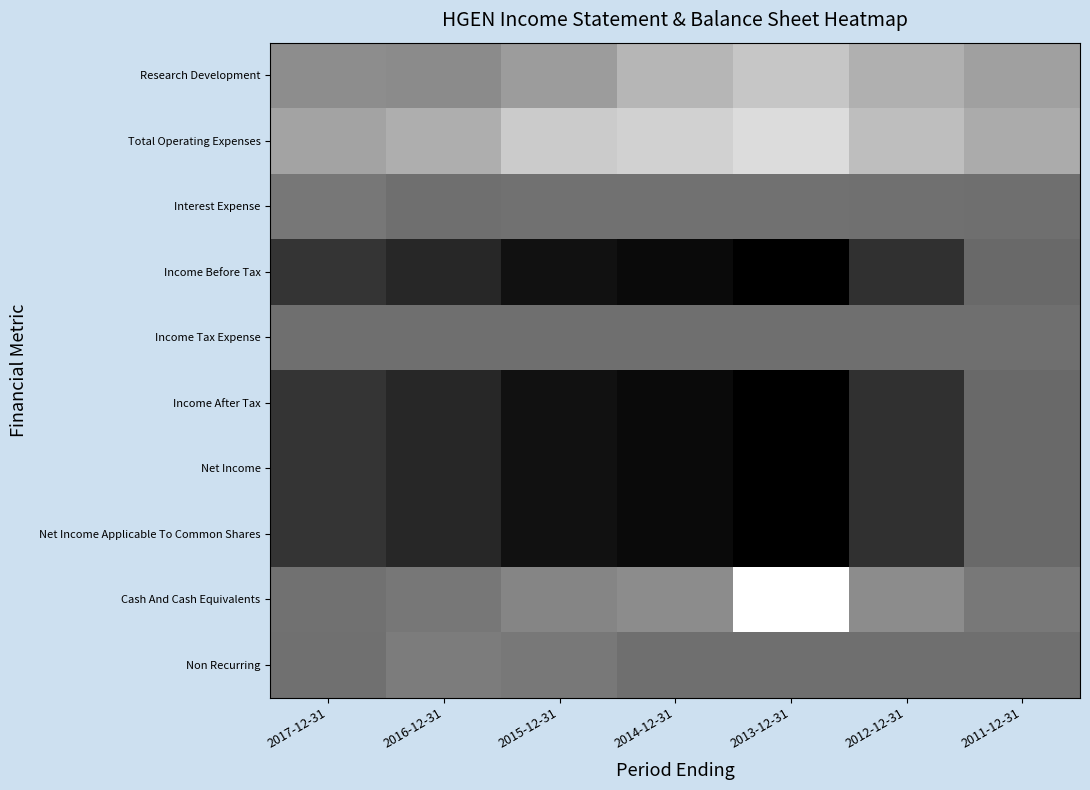

At which category does the chart reach its minimum across all series?

2013-12-31